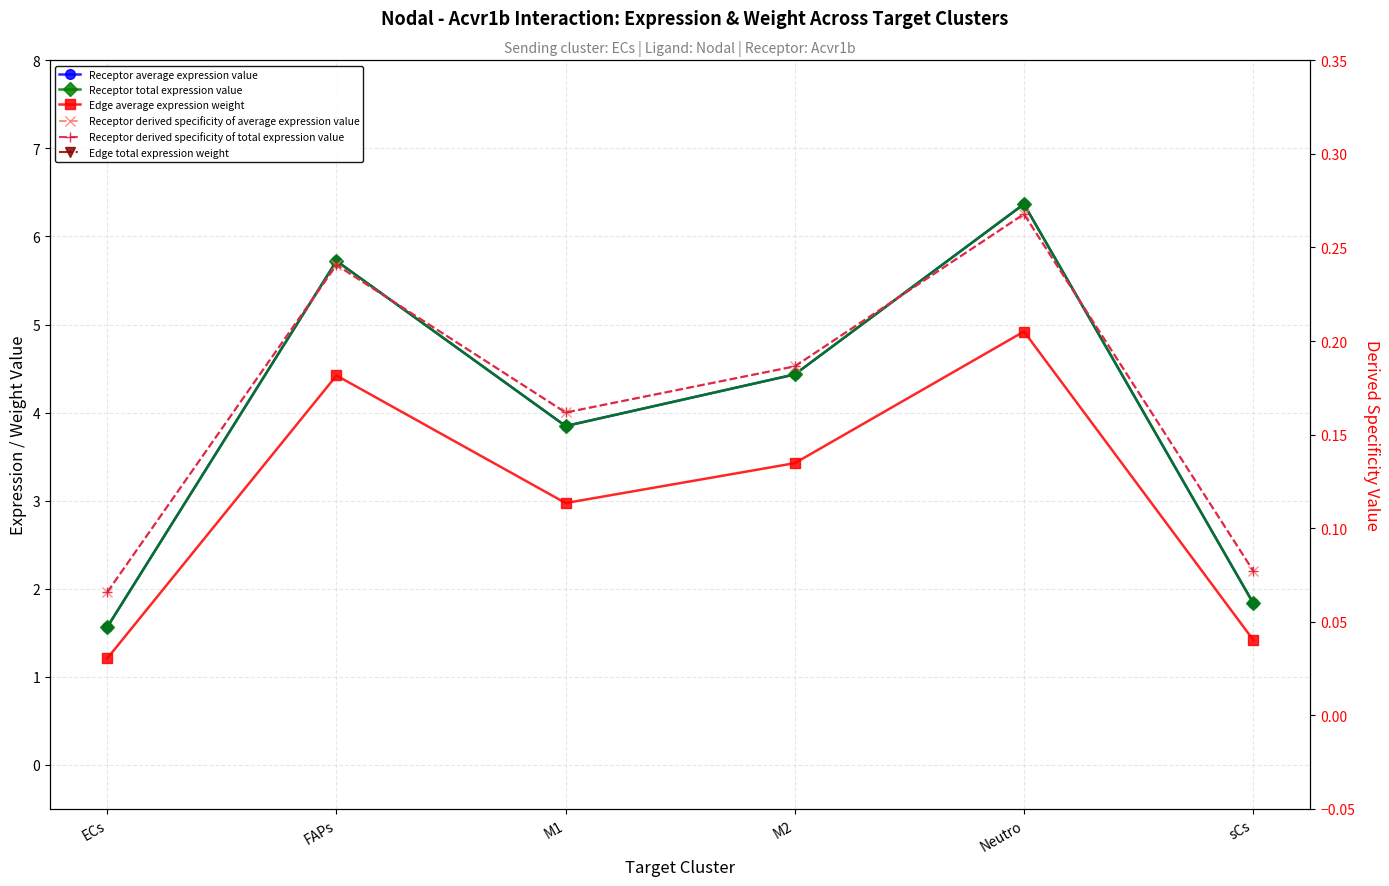

Reading left to right, list all the values displayed in this chart.

Receptor average expression value: 1.6	5.7	3.8	4.4	6.4	1.8
Receptor total expression value: 1.6	5.7	3.8	4.4	6.4	1.8
Edge average expression weight: 1.2	4.4	3.0	3.4	4.9	1.4
Receptor derived specificity of average expression value: 0.1	0.2	0.2	0.2	0.3	0.1
Receptor derived specificity of total expression value: 0.1	0.2	0.2	0.2	0.3	0.1
Edge total expression weight: 1.2	4.4	3.0	3.4	4.9	1.4